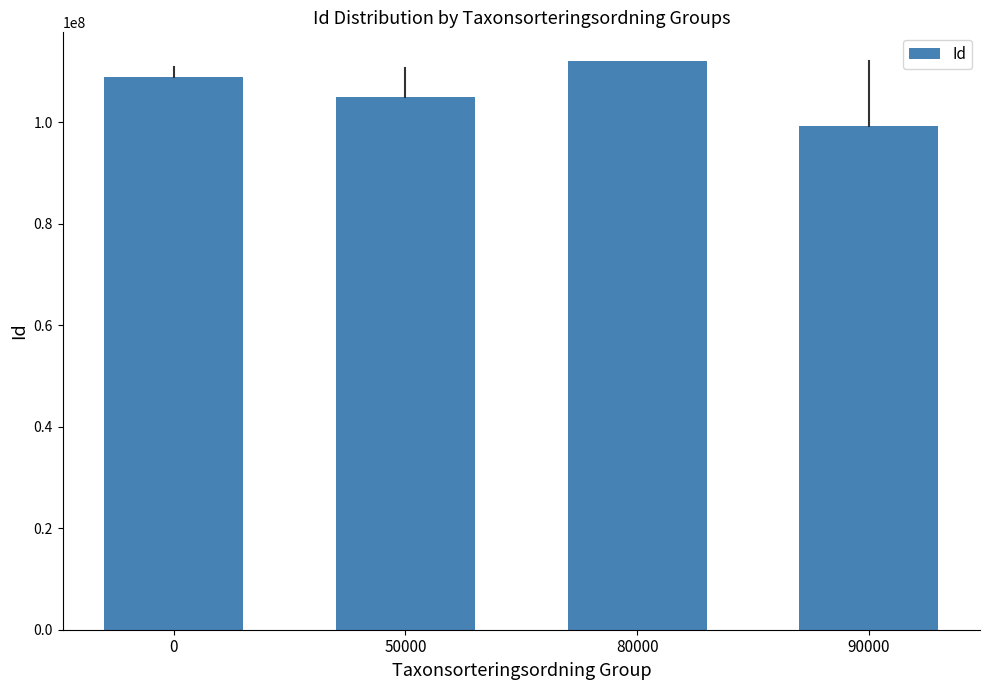

Reading left to right, list all the values displayed in this chart.

0=108965303.2	50000=104941683.6	80000=112057324.4	90000=99281114.2